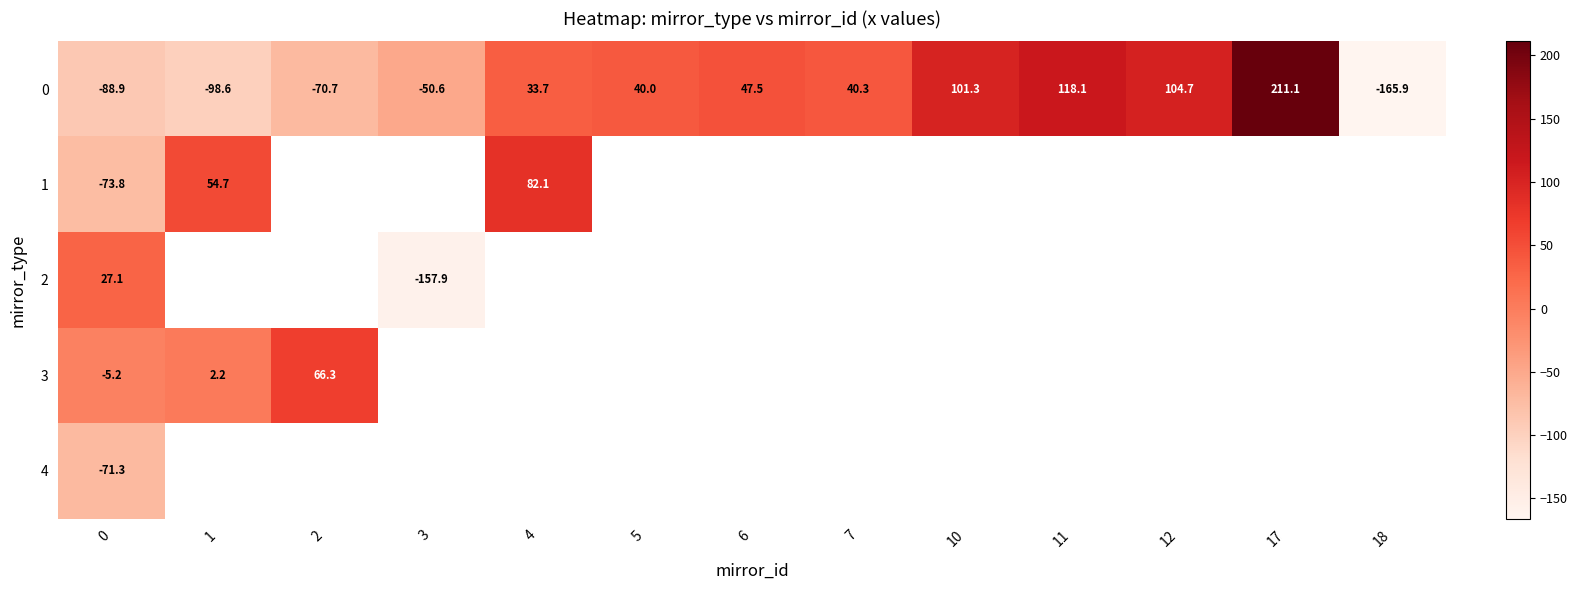

How many negative values does the 3 series have?

1